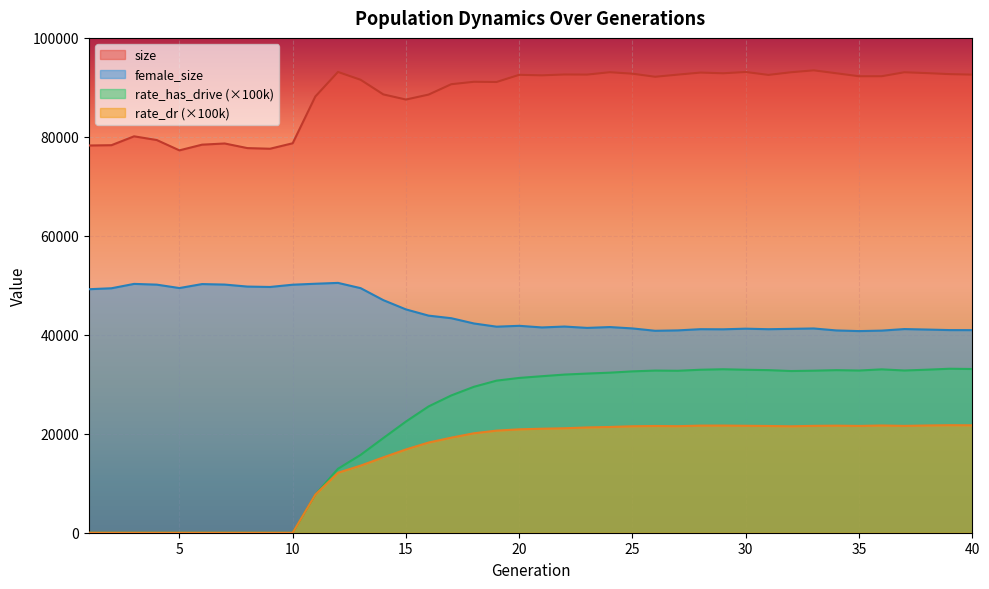

How many series are shown in this chart?

4